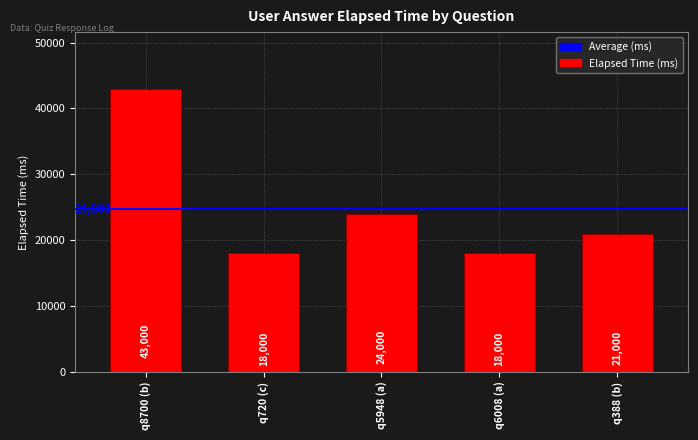

What is the greatest value displayed?

43000